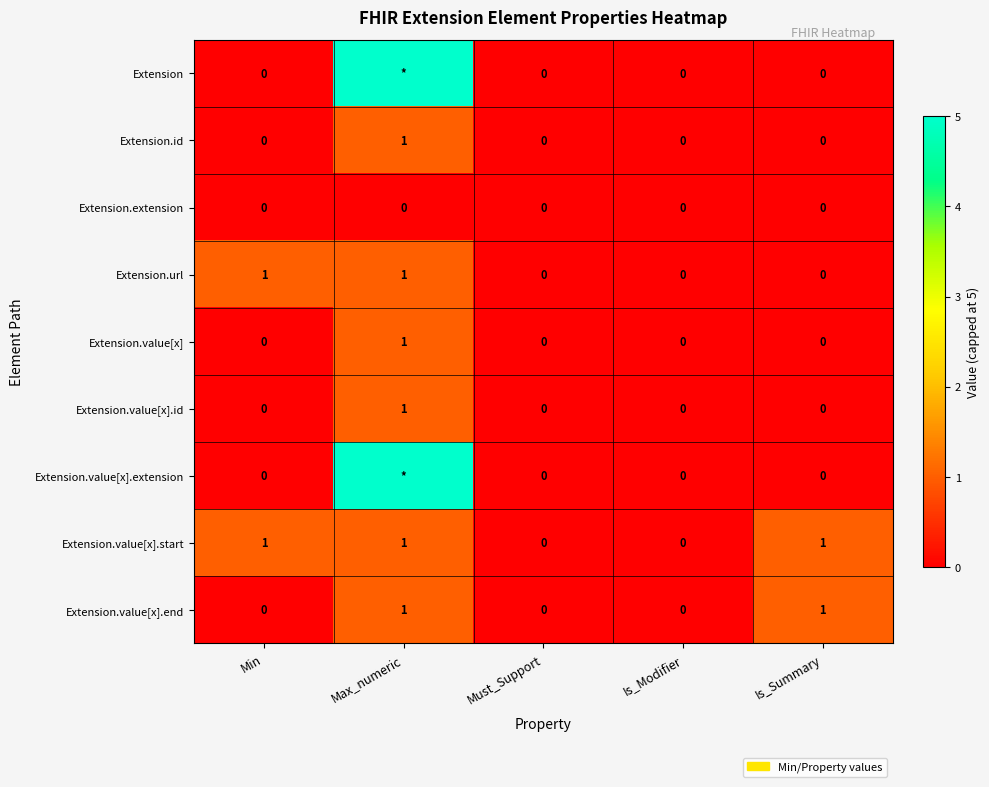

The value of Extension.value[x].end at Max_numeric is 2. True or false?

False